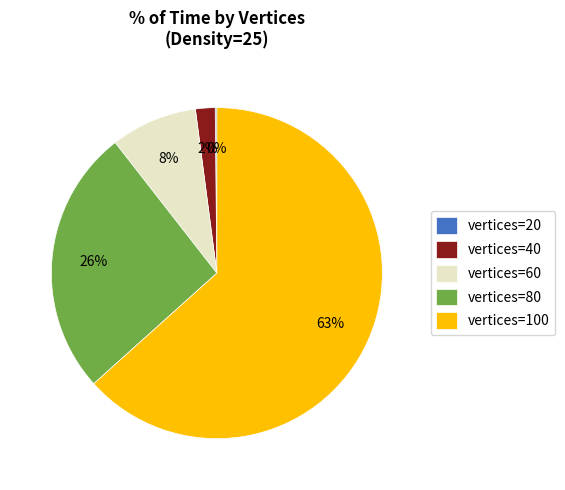

True or false: vertices=40 accounts for 12% of the total.

False